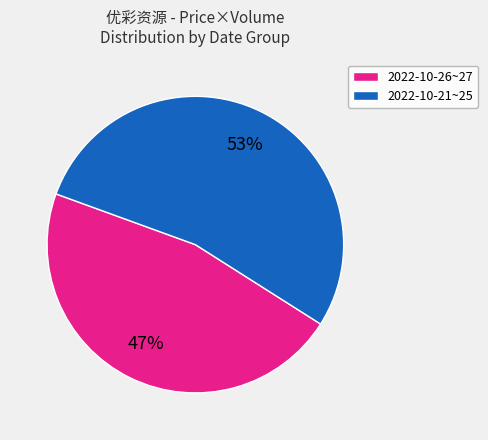

To the nearest percent, what is the average slice percentage?

50%